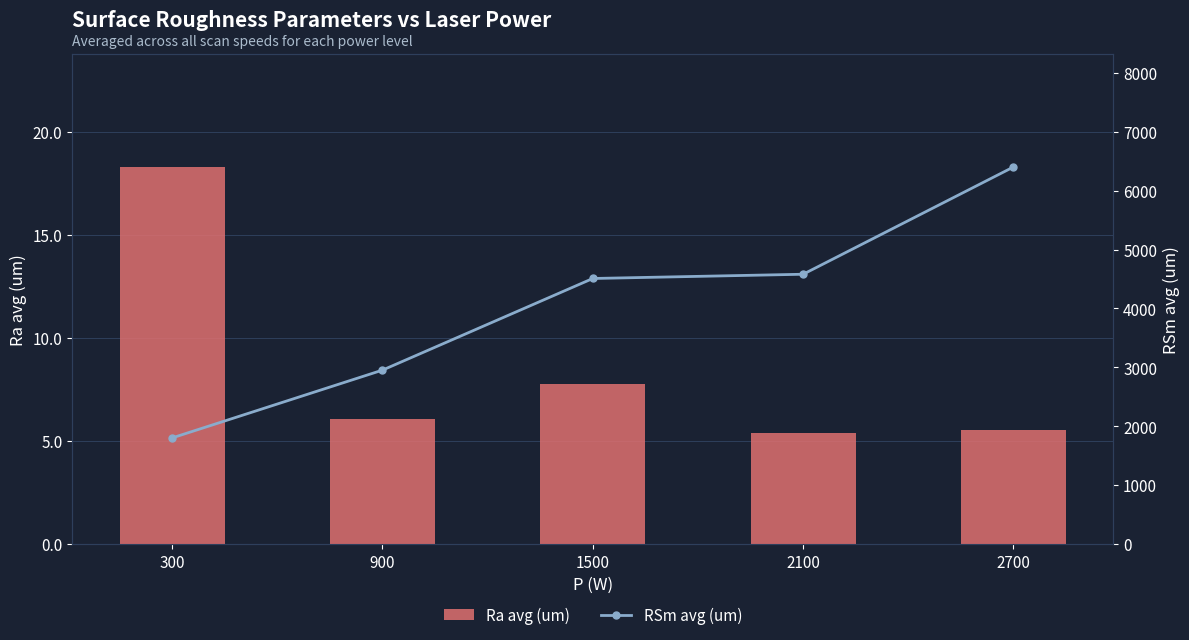

What is the value of the Ra avg (um) bar at the 2nd from the left?

6.1